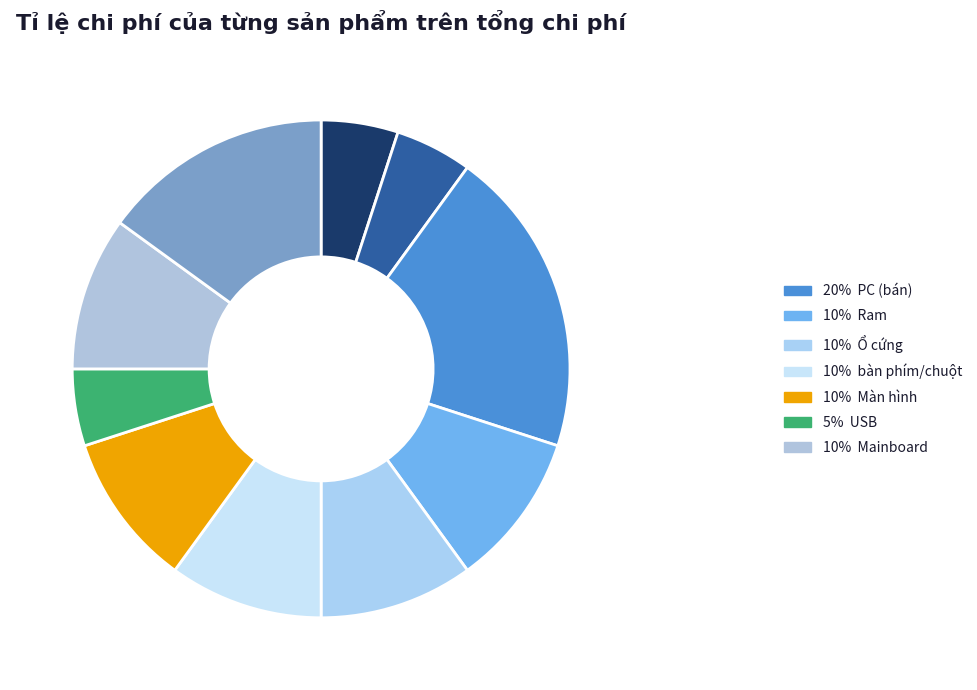

How many slices are in this pie chart?

10